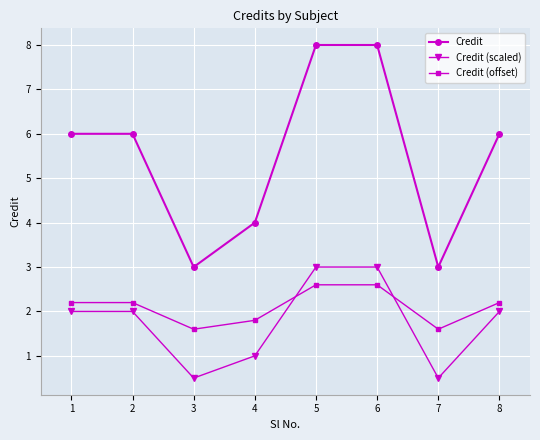

What is the difference between the maximum and minimum values in the Credit series?

5.0